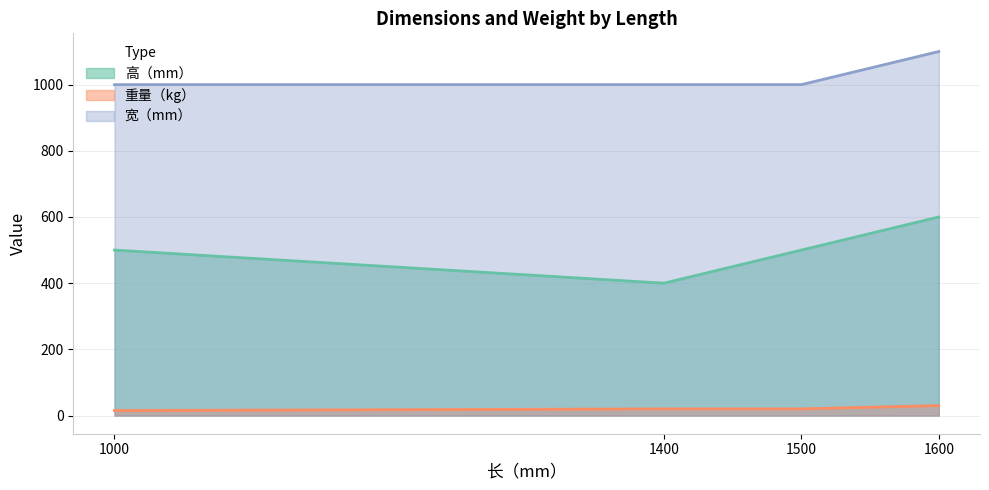

What is the difference between the 高（mm） values at 1000 and 1400?

100